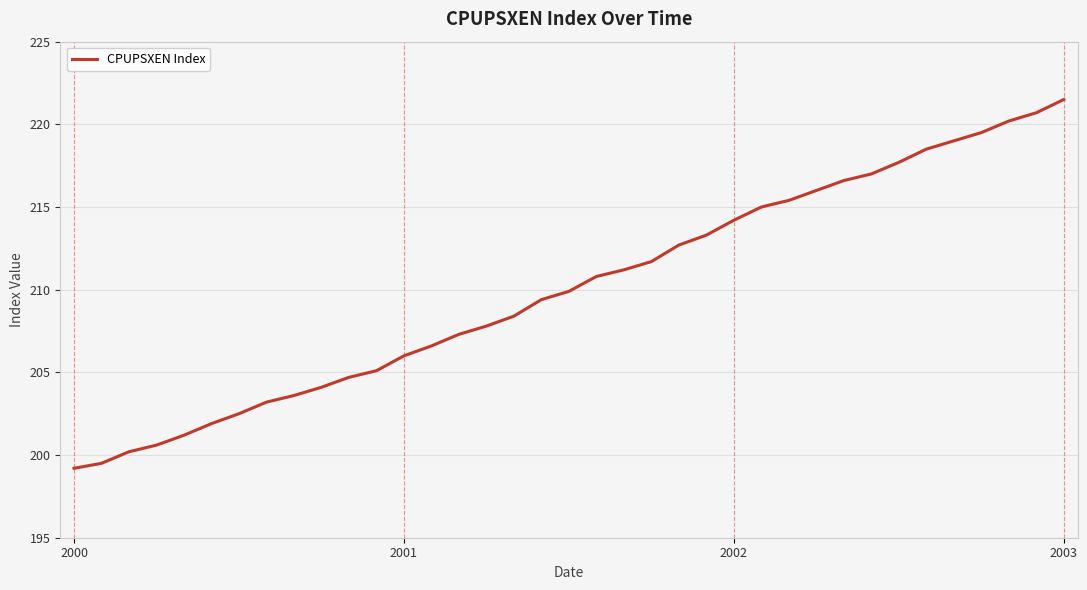

What is the difference between the maximum and minimum values?

22.3